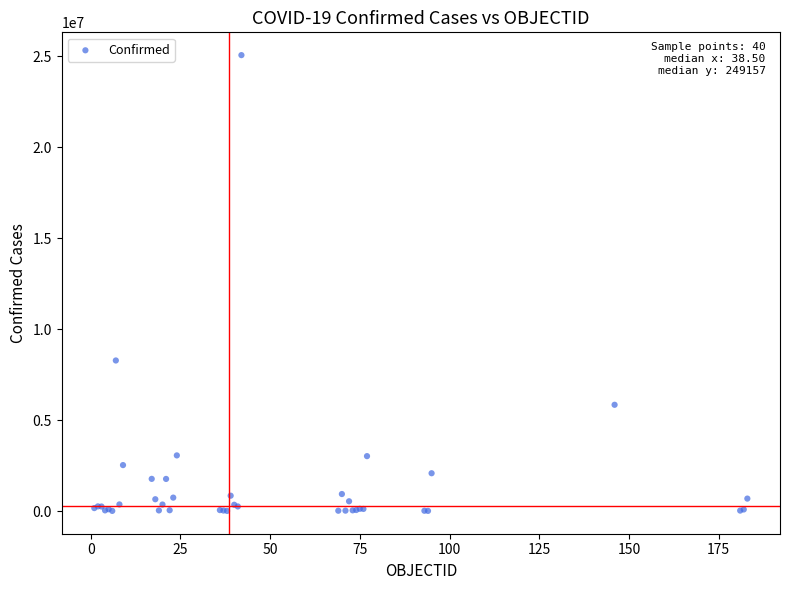

What Y value in the scatter plot is closest to 12527515?

8271636